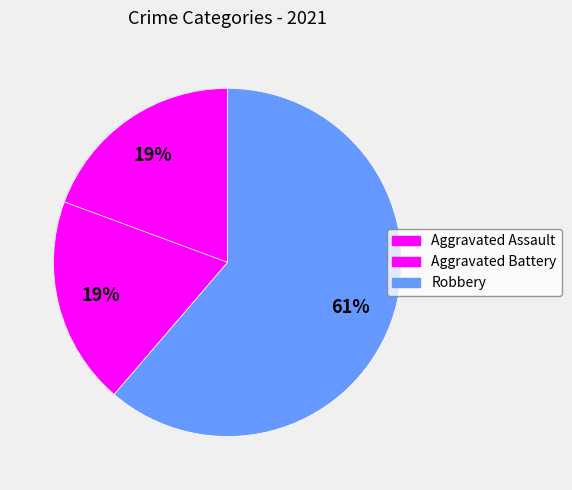

Is it true that Aggravated Battery is 19% of the pie?

True